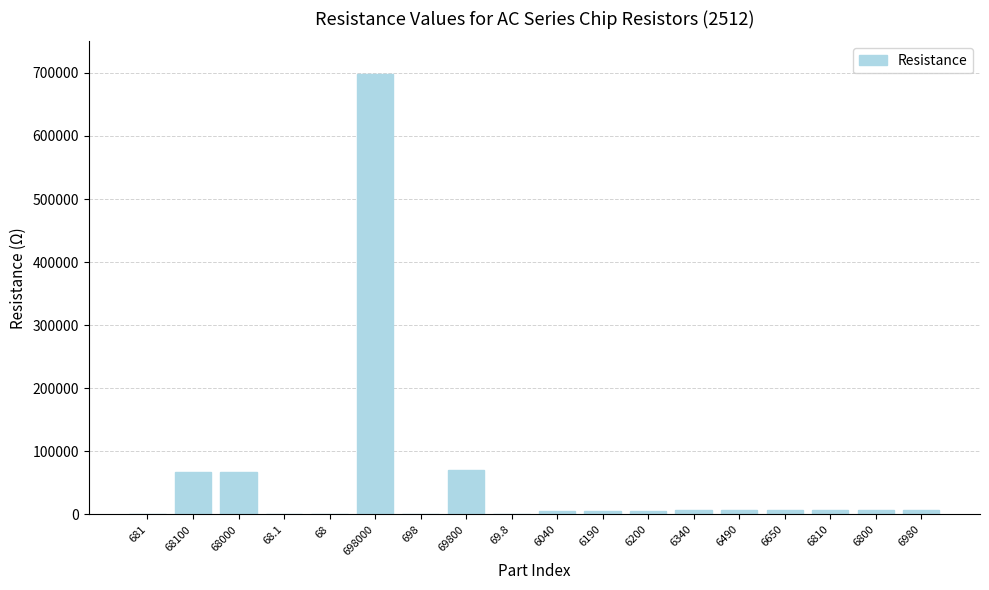

What is the average value?

53554.7